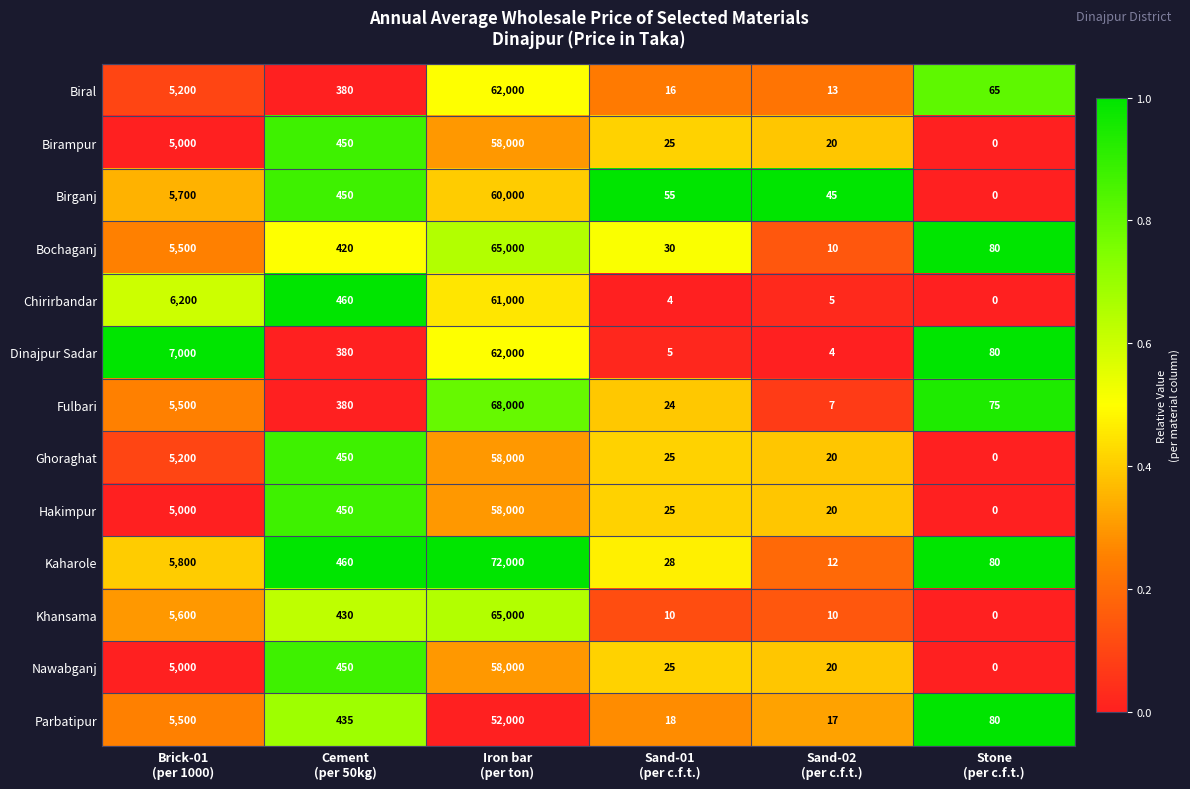

Which series has the largest total across all categories?

Kaharole